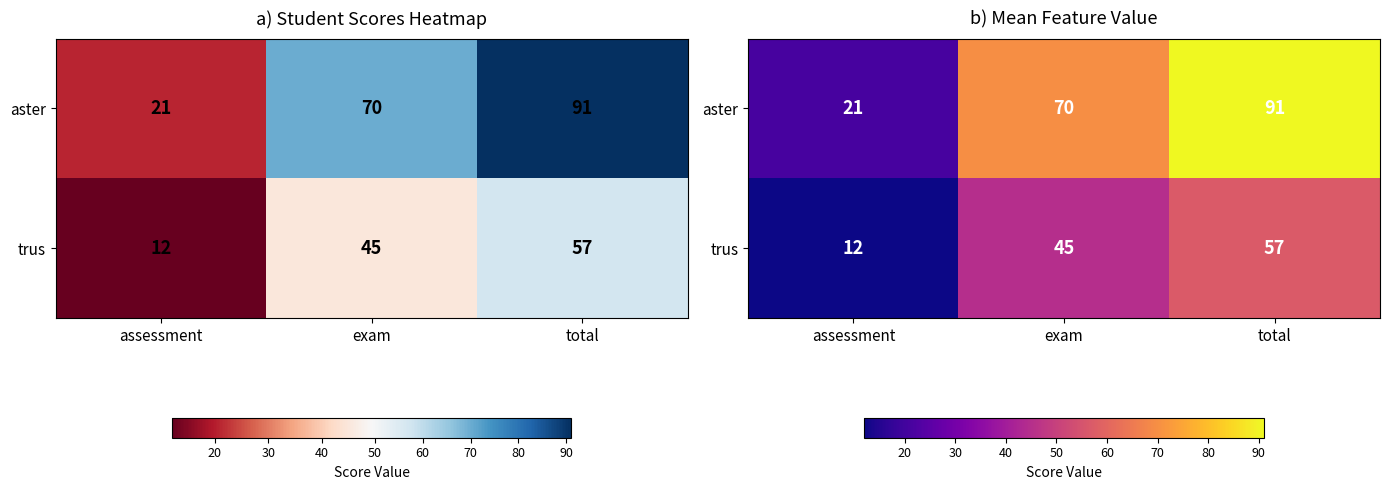

How many data points in aster are above 70?

1